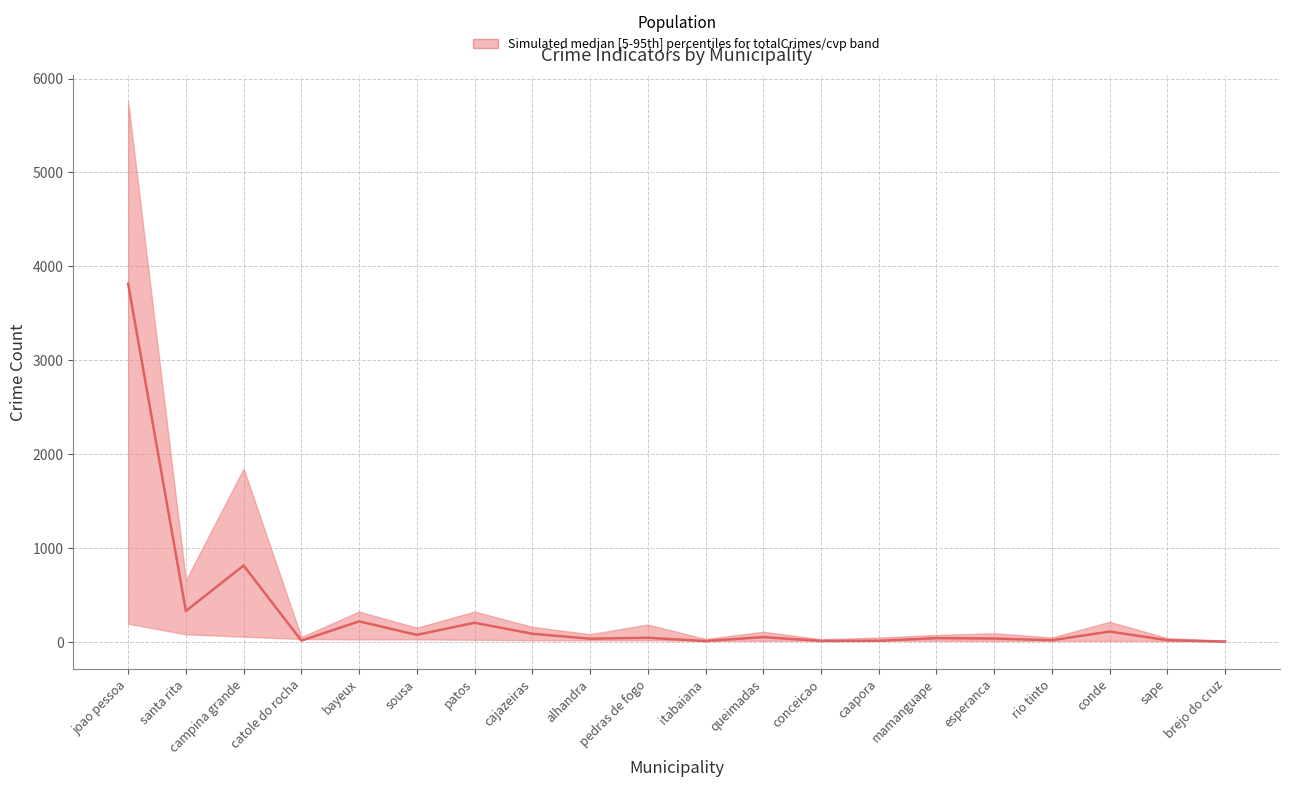

What is the difference between the second highest and second lowest values?

805